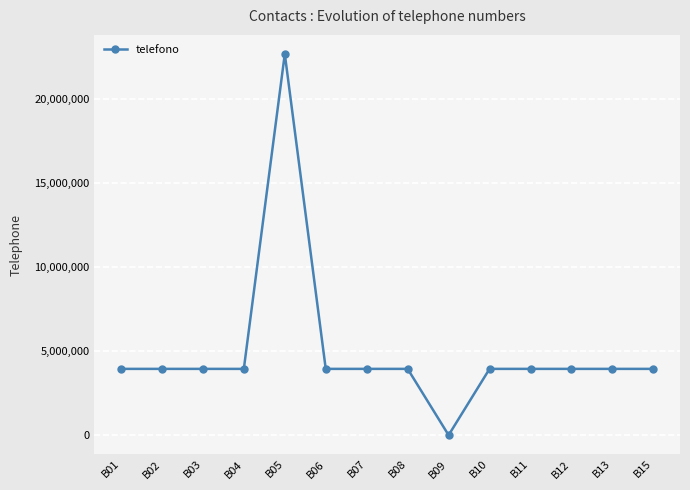

What is the change in value from B01 to B05?

+18735427